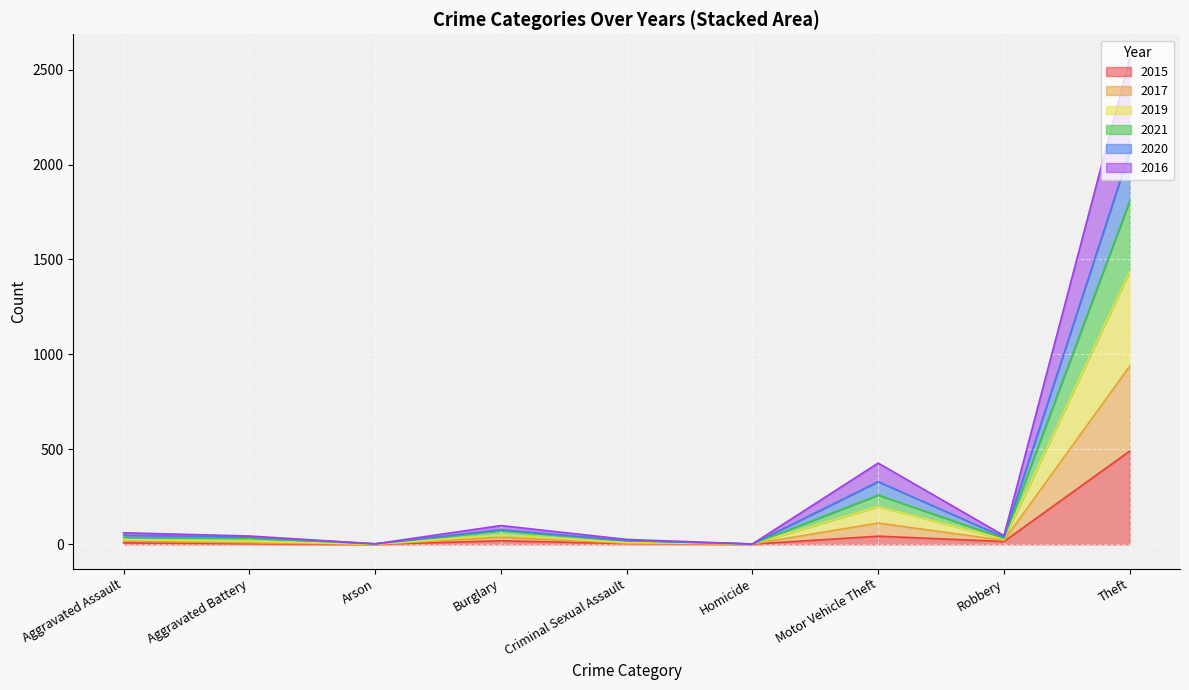

At which label does 2015 reach its peak?

Theft